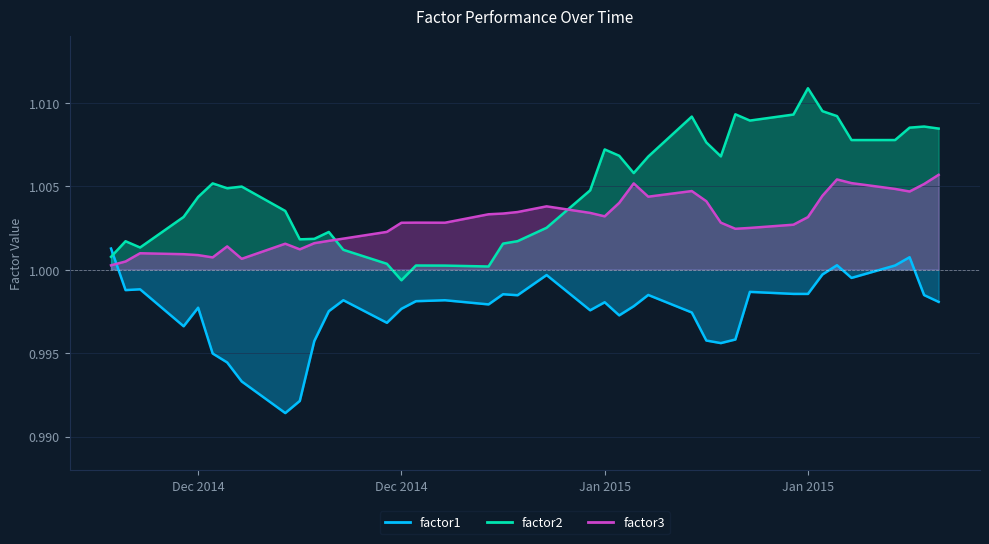

What are all the series names shown in the legend?

factor1, factor2, factor3